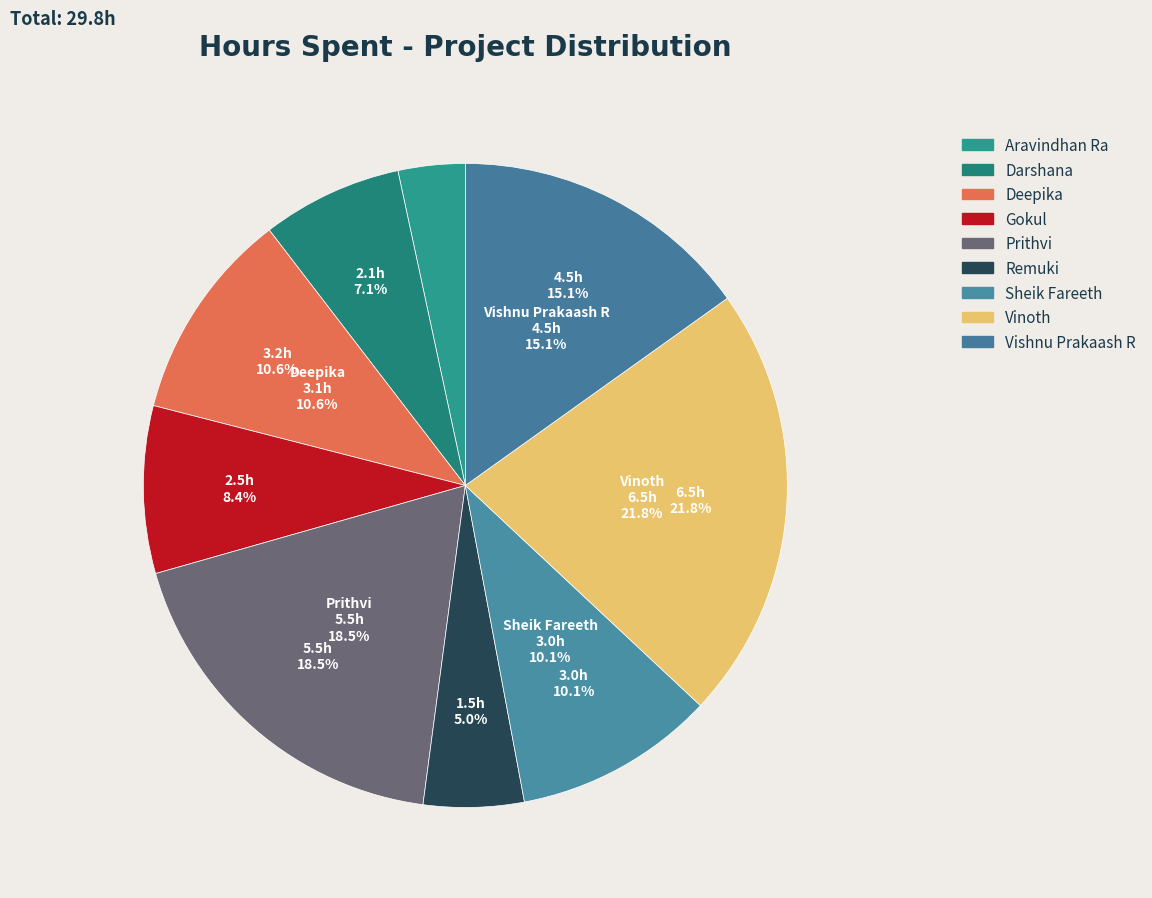

What is the change in value from Darshana to Gokul?

+0.4